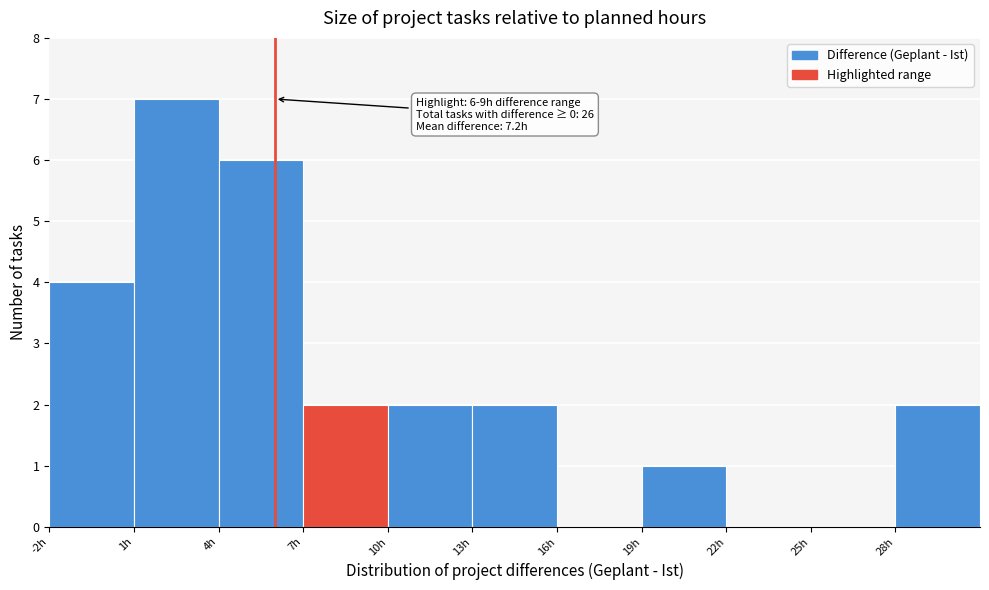

Which range on the x-axis has the tallest bar?

1 to 4